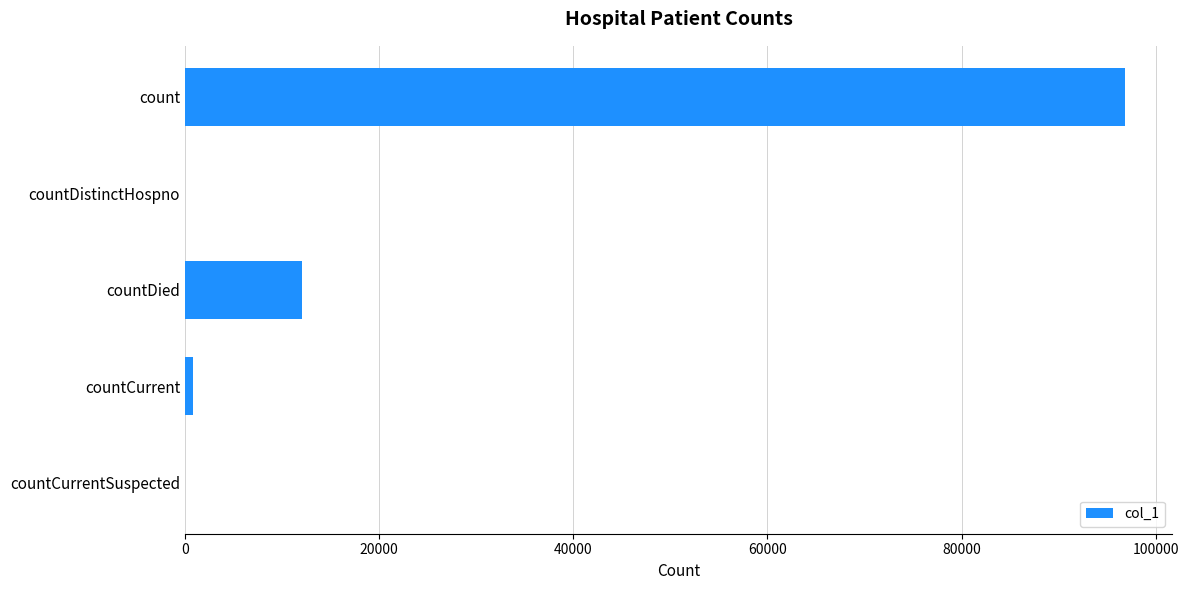

The chart shows a value of 0 at countDistinctHospno. True or false?

True